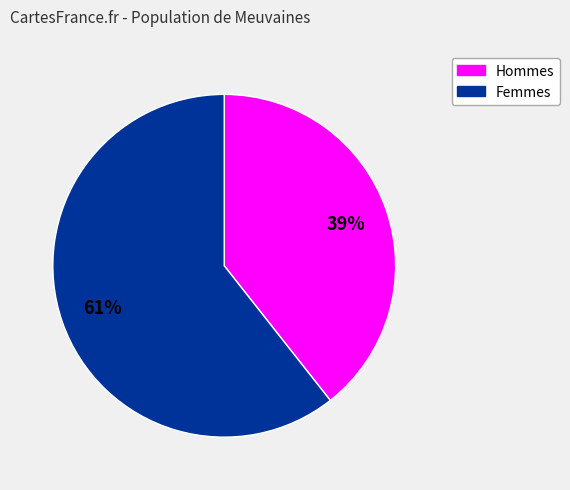

Does any single category account for the majority?

Yes